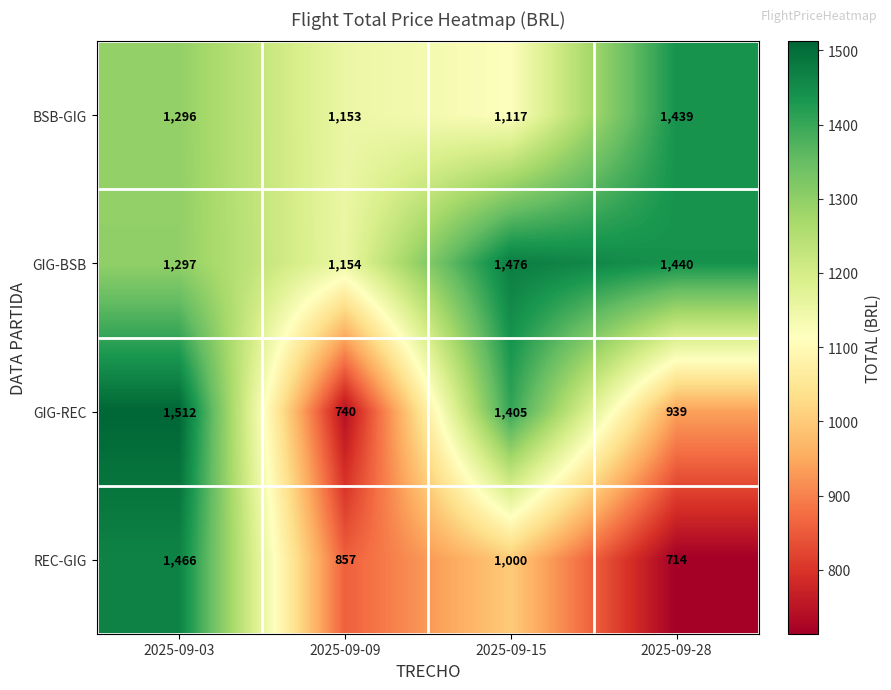

What is the total value across all series at 2025-09-28?

4532